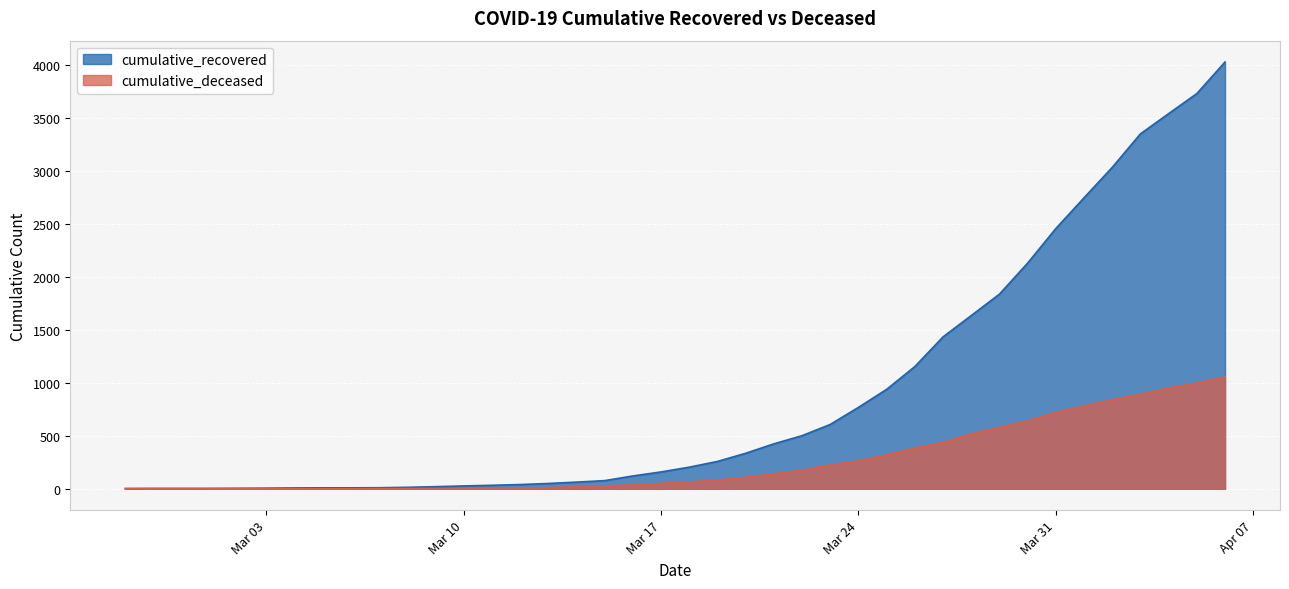

Between 2020-03-01 and 2020-04-04, which is larger?

2020-04-04